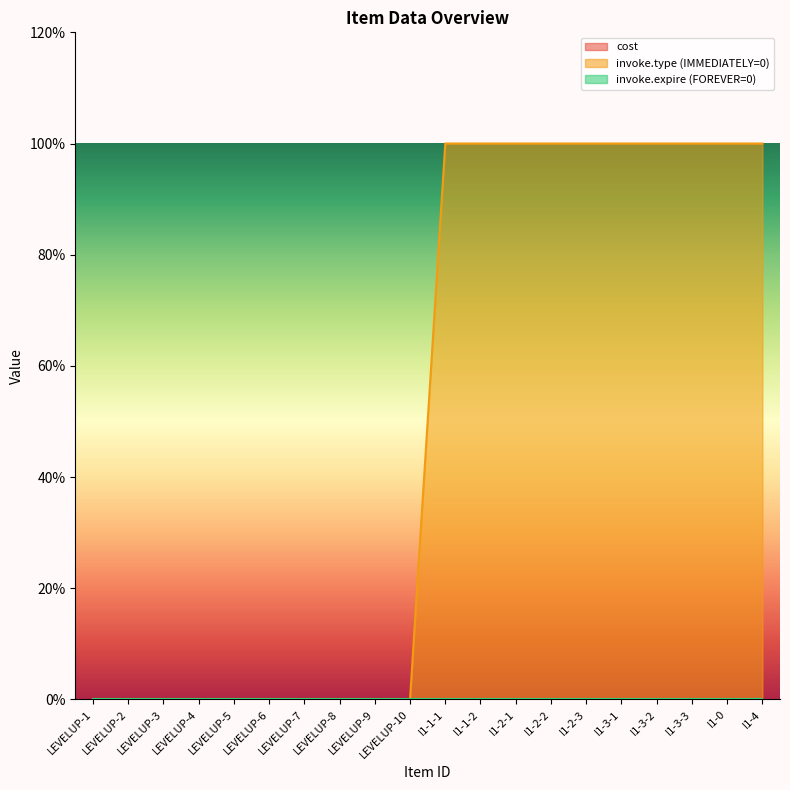

The invoke_type series shows 0 at LEVELUP-8. True or false?

False